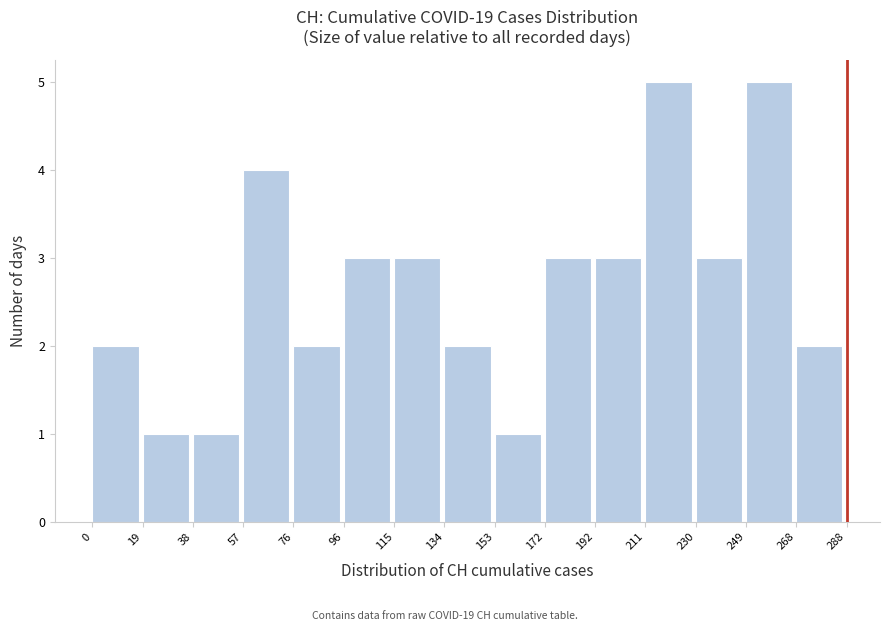

Reading left to right, transcribe this chart: for each bar, give the range it covers on the x-axis and its height. The values are not printed on the chart, so give them approximately, as read against the axis.

0 to 19: 2
19 to 38: 1
38 to 57: 1
57 to 76: 4
76 to 96: 2
96 to 115: 3
115 to 134: 3
134 to 153: 2
153 to 172: 1
172 to 192: 3
192 to 211: 3
211 to 230: 5
230 to 249: 3
249 to 268: 5
268 to 288: 2